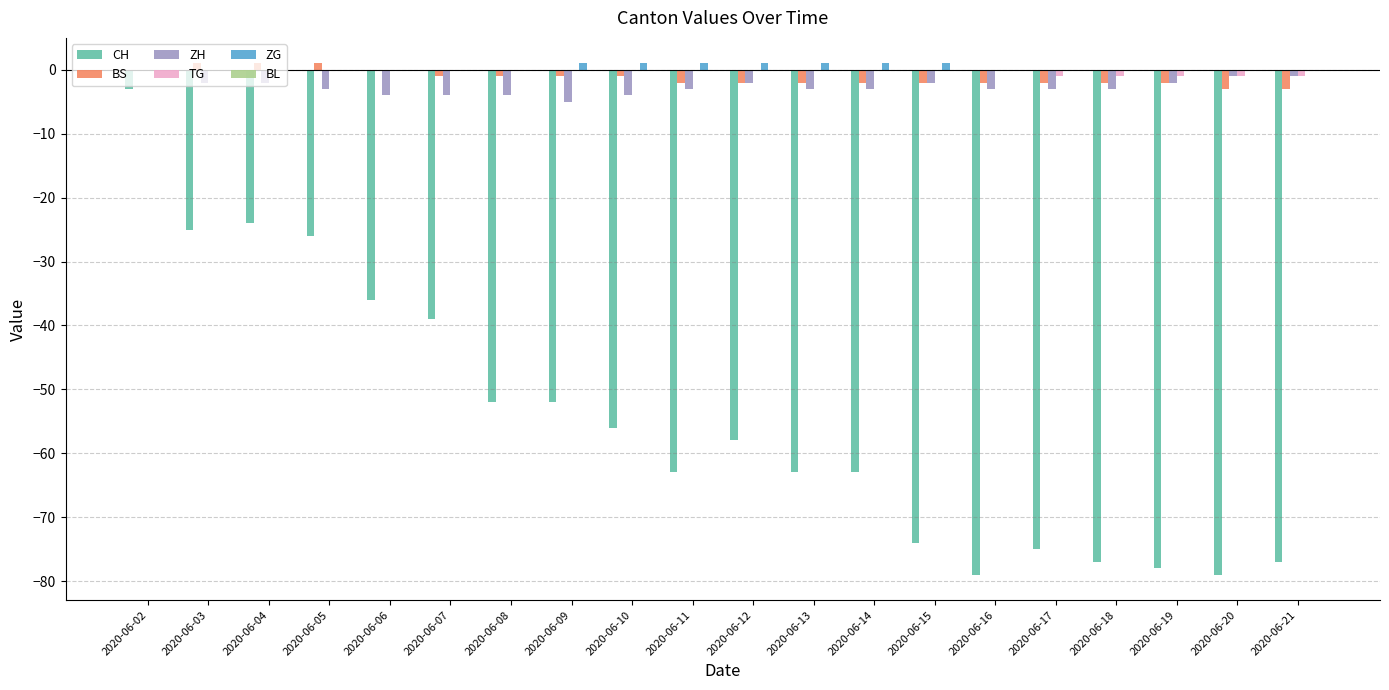

Where is CH nearest to the value -41?

2020-06-07